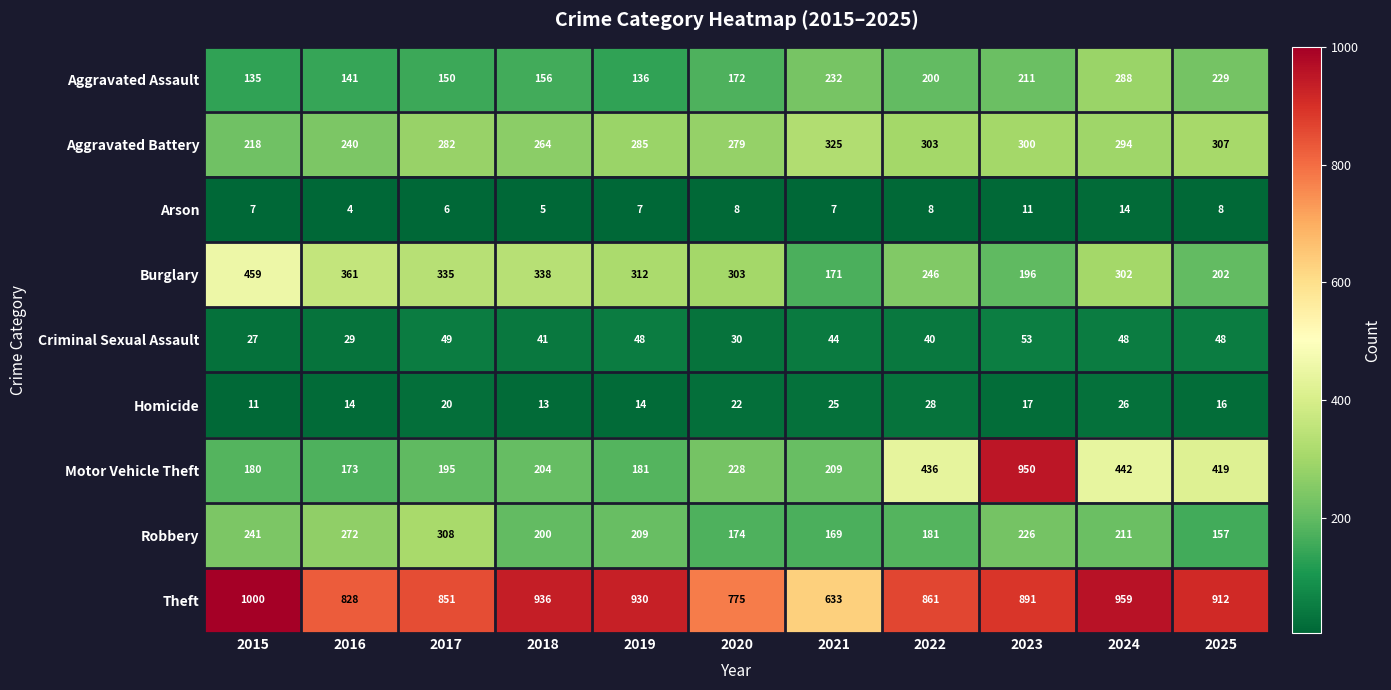

Which category has the lowest value across all series?

2016